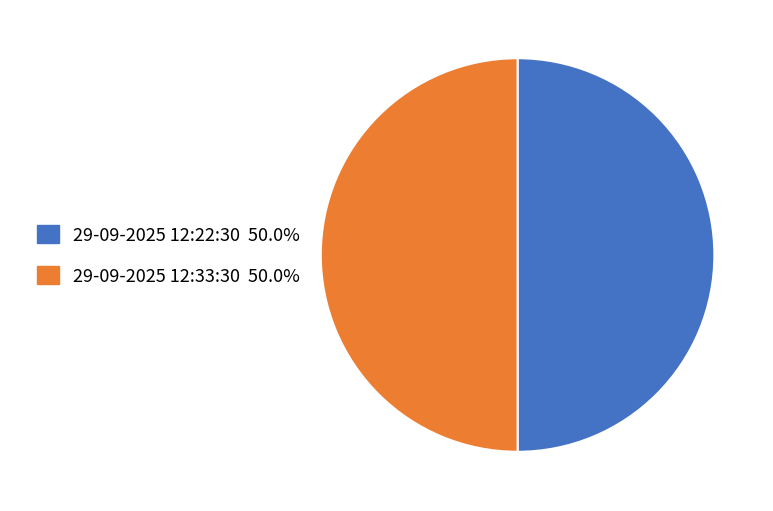

How many slices are in this pie chart?

2